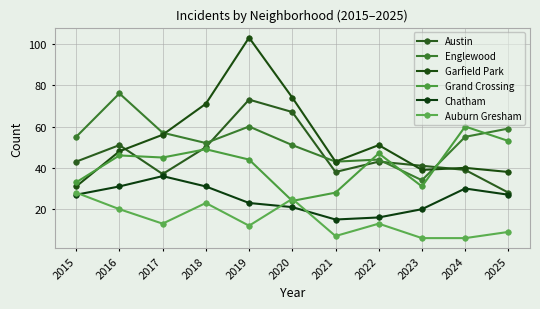

What is the value of the Grand Crossing point at the 1st from the left?

33